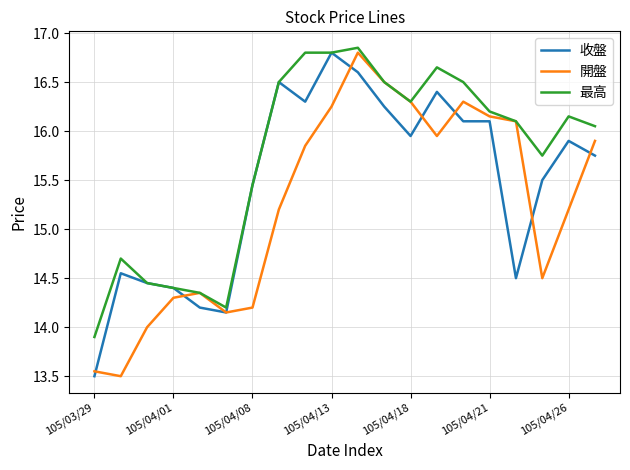

Which series has the largest total across all categories?

最高